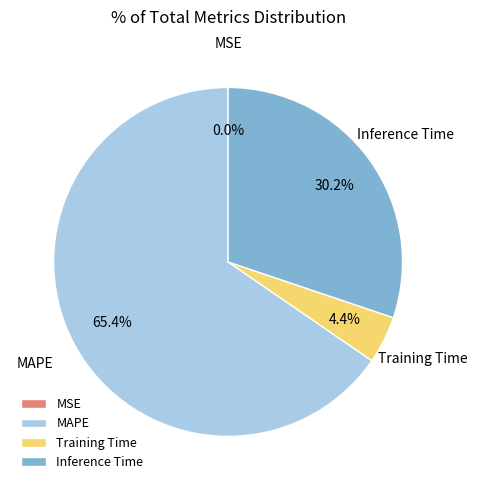

The Inference Time slice represents 30% of the pie. True or false?

True